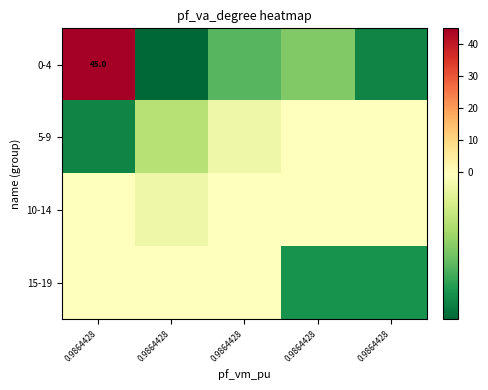

At how many categories does at least one series exceed 24?

1